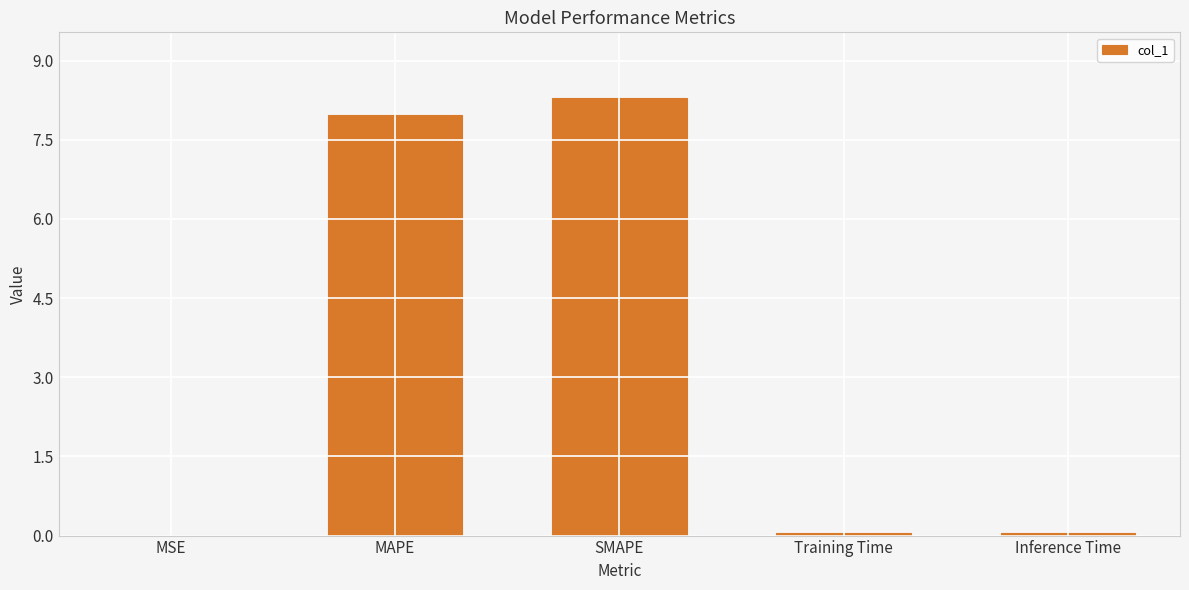

The chart shows a value of 8.3 at SMAPE. True or false?

True